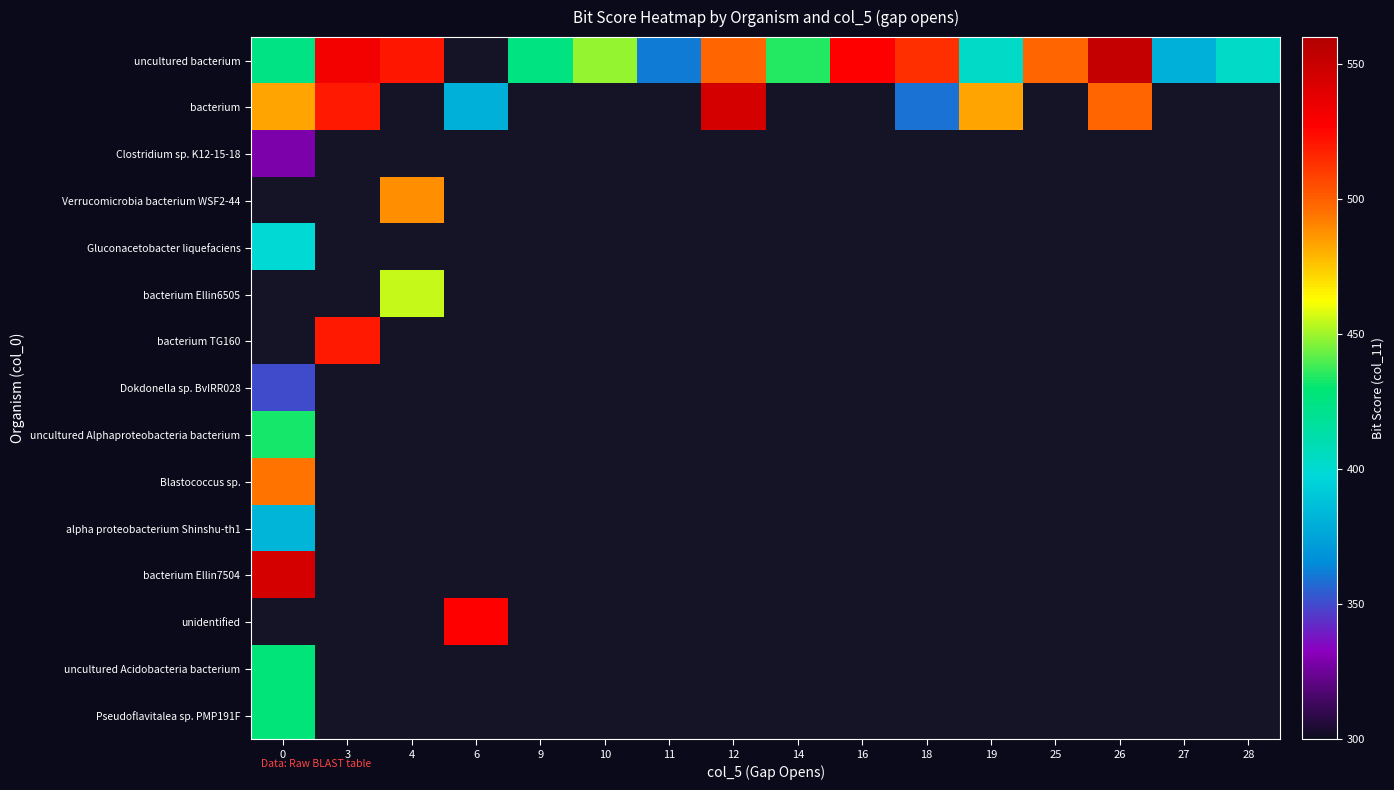

What is the difference between the highest and lowest values at 27?

381